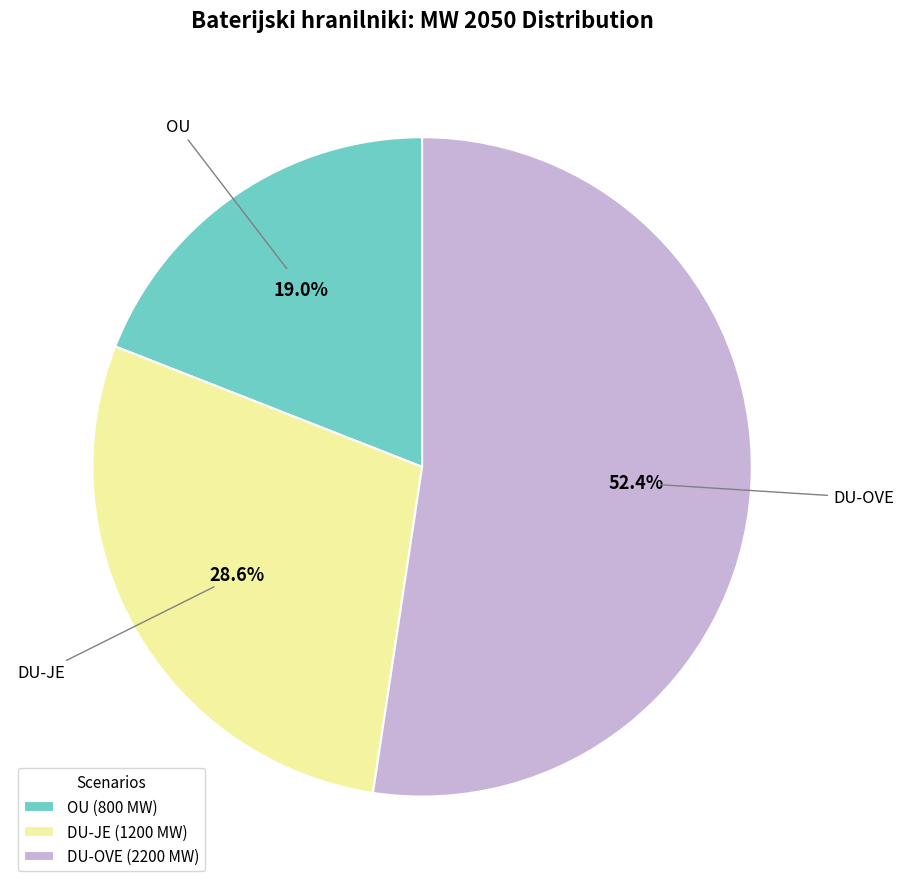

What percentage do OU (800 MW) and DU-OVE (2200 MW) together represent?

71.4%